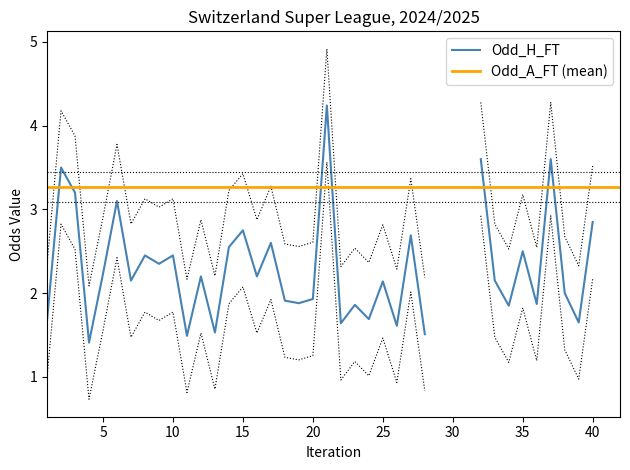

True or false: Odd_H_FT and XG_Total_Pre intersect in this chart.

False